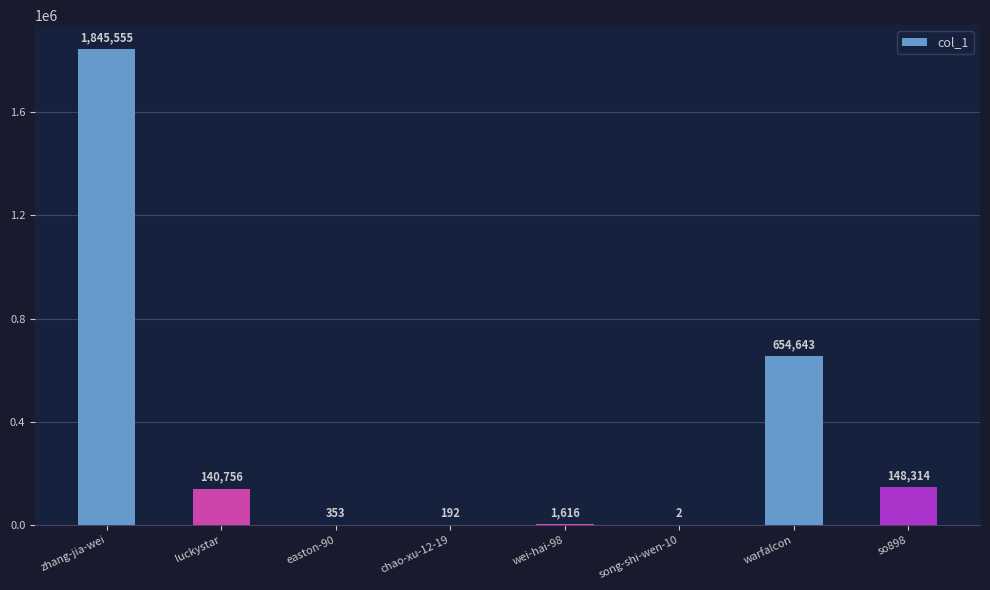

Which category has the highest value across all series?

zhang-jia-wei